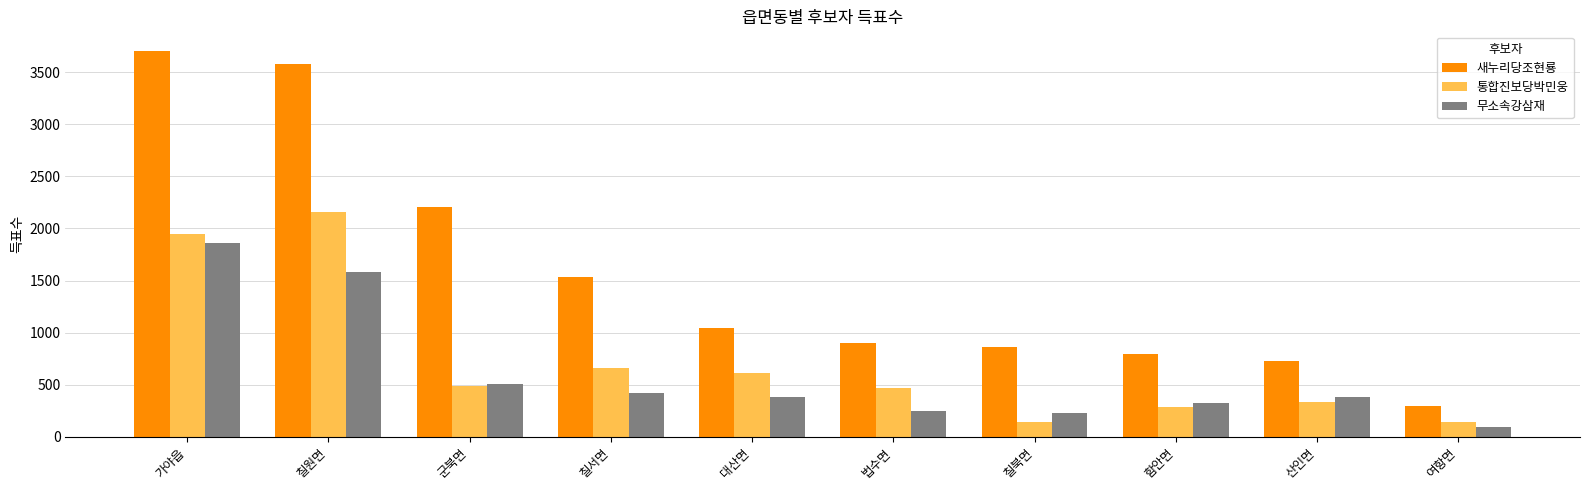

What is the difference between the second highest and second lowest values in the 무소속강삼재 series?

1359